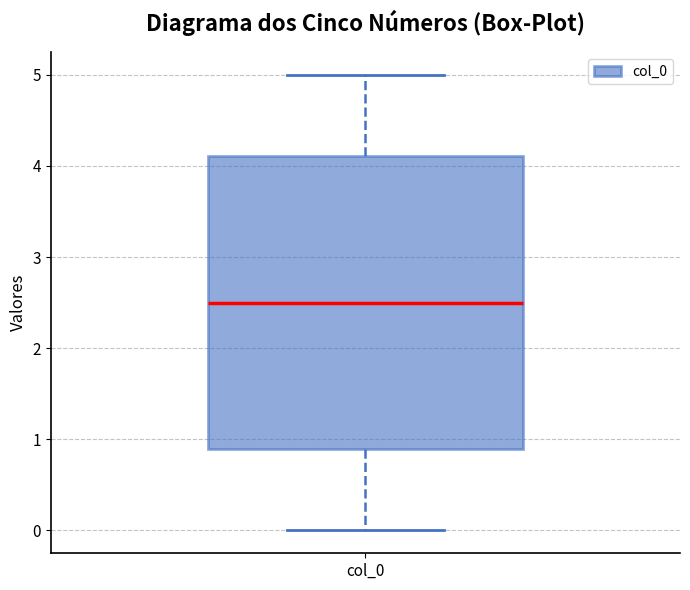

Where does the upper whisker of the box for col_0 end on the y-axis? The values are not printed on the chart, so give them approximately, as read against the axis.

5.0